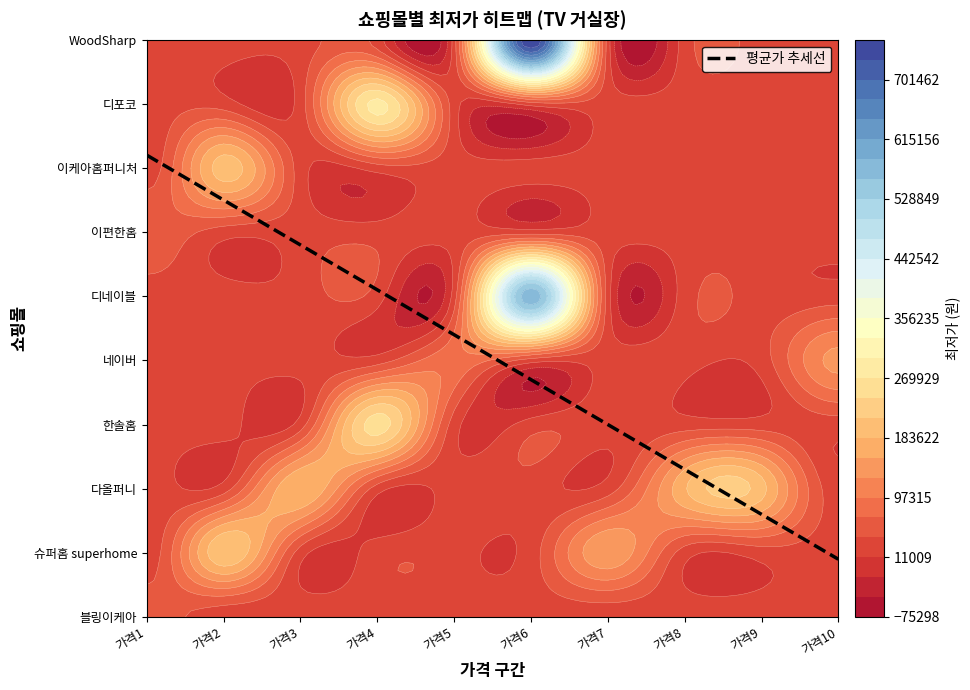

Reading left to right, list all the values displayed in this chart.

블링이케아: 0=49800	1=0	2=0	3=0	4=0	5=0	6=0	7=0	8=0	9=0
슈퍼홈 superhome: 0=0	1=210000	2=0	3=0	4=0	5=0	6=149900	7=0	8=0	9=0
다올퍼니: 0=0	1=0	2=183500	3=0	4=0	5=0	6=0	7=180000	8=194900	9=0
한솔홈: 0=0	1=0	2=0	3=255000	4=0	5=0	6=0	7=0	8=0	9=0
네이버: 0=0	1=0	2=0	3=0	4=89700	5=0	6=0	7=0	8=0	9=135000
디네이블: 0=0	1=0	2=0	3=0	4=0	5=578000	6=0	7=0	8=0	9=0
이편한홈: 0=62900	1=0	2=0	3=0	4=0	5=0	6=0	7=0	8=0	9=0
이케아홈퍼니처: 0=0	1=199000	2=0	3=0	4=0	5=0	6=0	7=0	8=0	9=0
디포코: 0=0	1=0	2=0	3=279000	4=0	5=0	6=0	7=0	8=0	9=0
WoodSharp: 0=0	1=0	2=0	3=0	4=0	5=759000	6=0	7=0	8=0	9=0